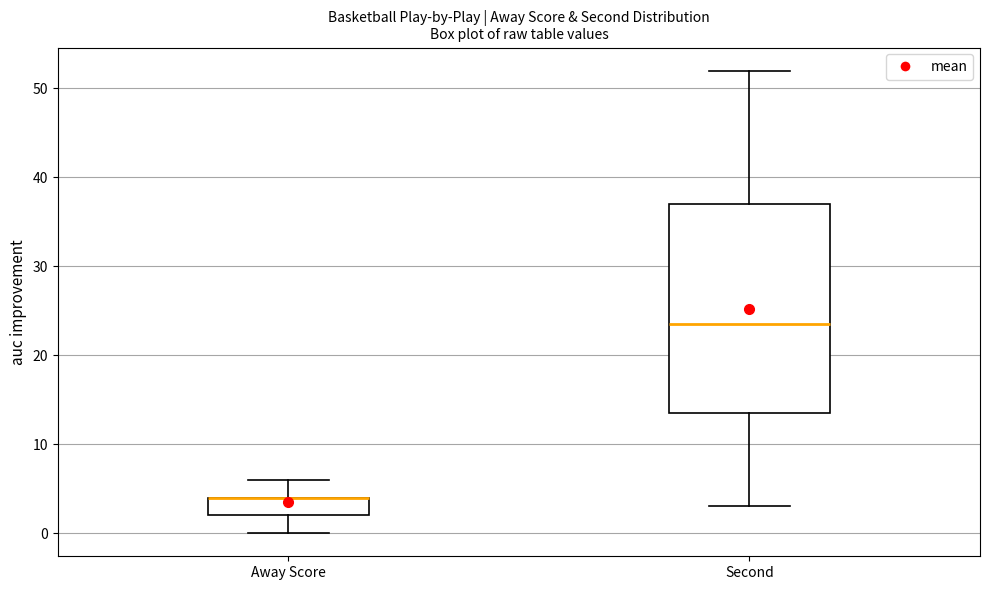

Where does the median line of the box for Second sit on the y-axis? The values are not printed on the chart, so give them approximately, as read against the axis.

24